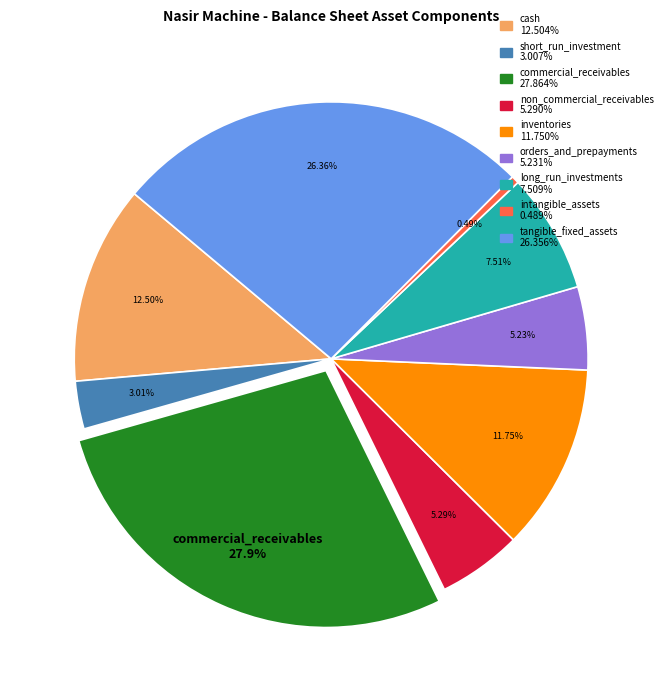

Which category has the biggest portion of the pie?

commercial_receivables